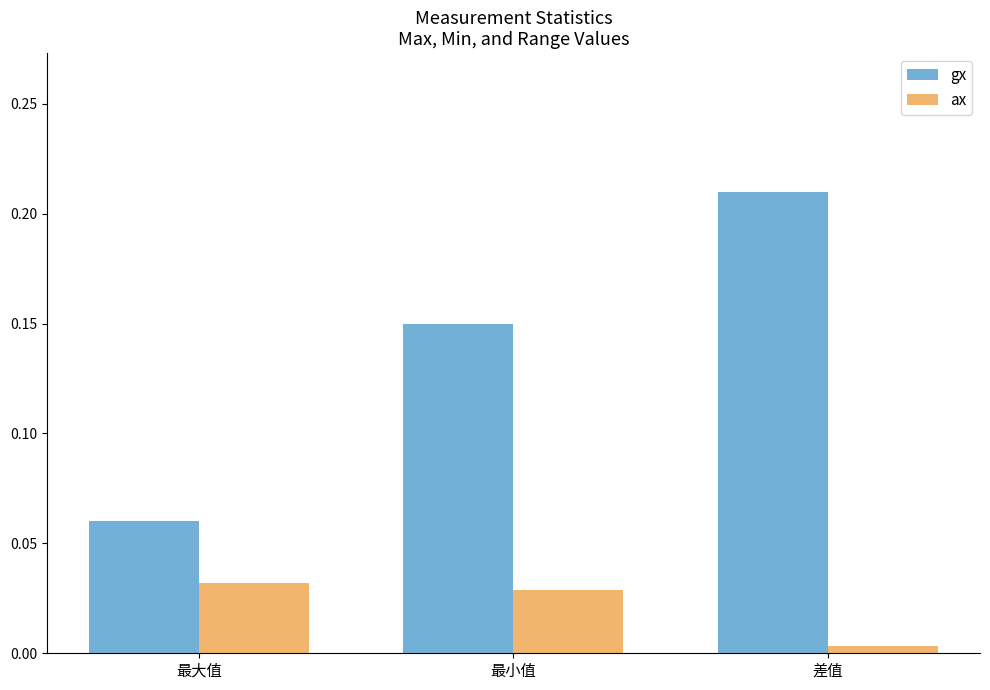

Is it true that gx equals 0.4 at 差值?

False